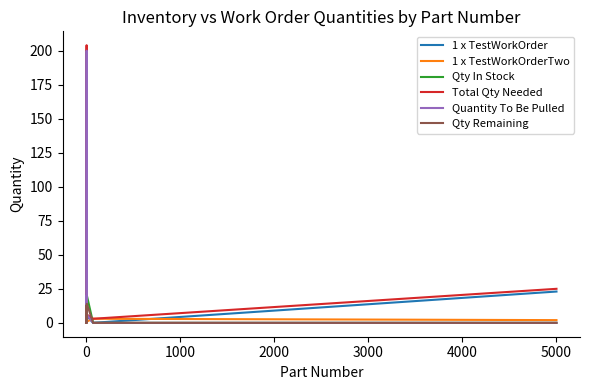

What are all the series names shown in the legend?

1 x TestWorkOrder, 1 x TestWorkOrderTwo, Qty In Stock, Total Qty Needed, Quantity To Be Pulled, Qty Remaining